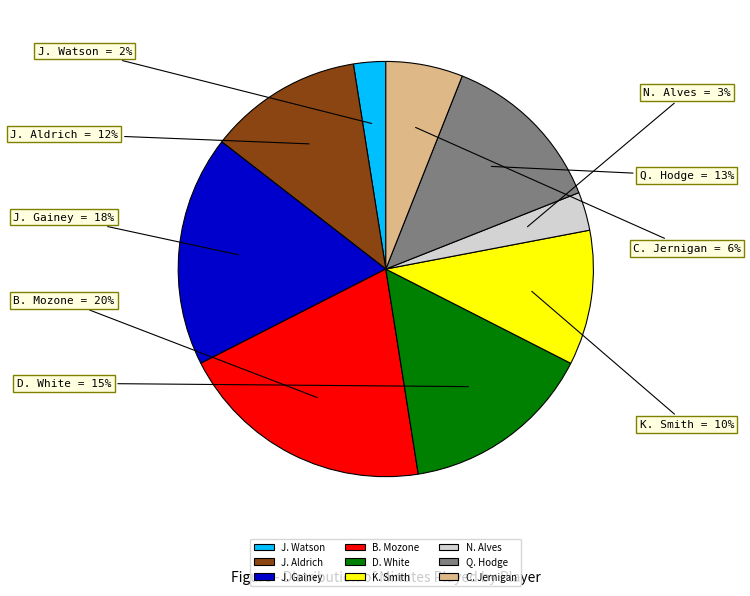

Do J. Aldrich and C. Jernigan together represent more than half of the pie?

No